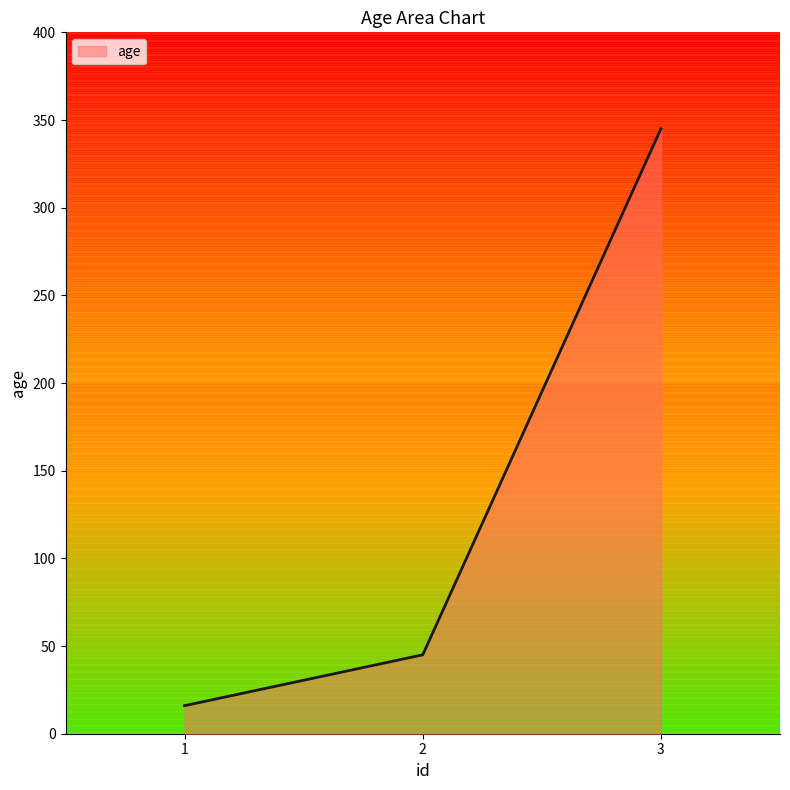

What is the change in value from 2 to 3?

+300